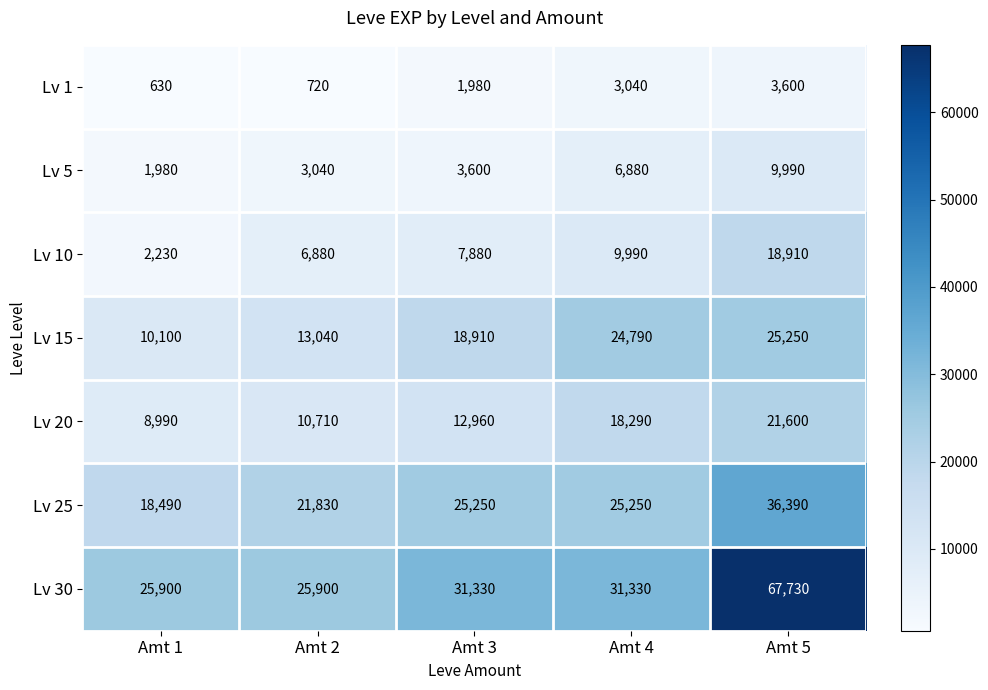

Between Amt 2 and Amt 4, which series saw the biggest shift?

Lv 15